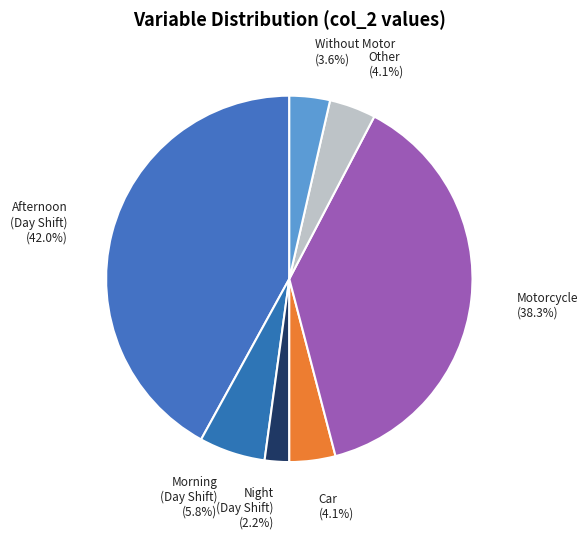

Which slice is the largest?

Afternoon